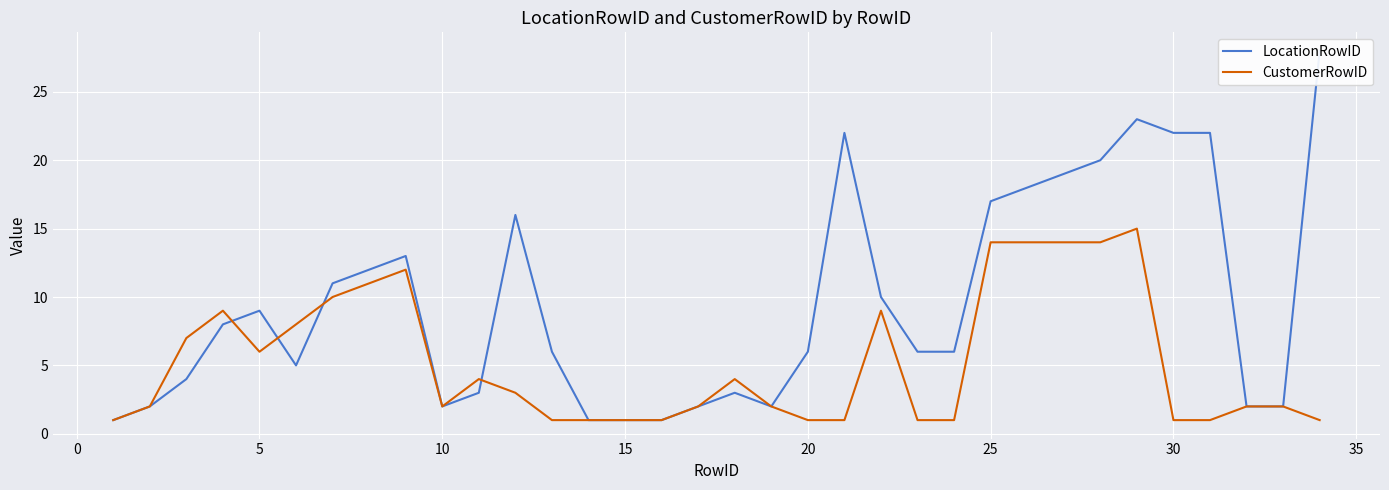

Is this an area chart (filled region under the line)?

No